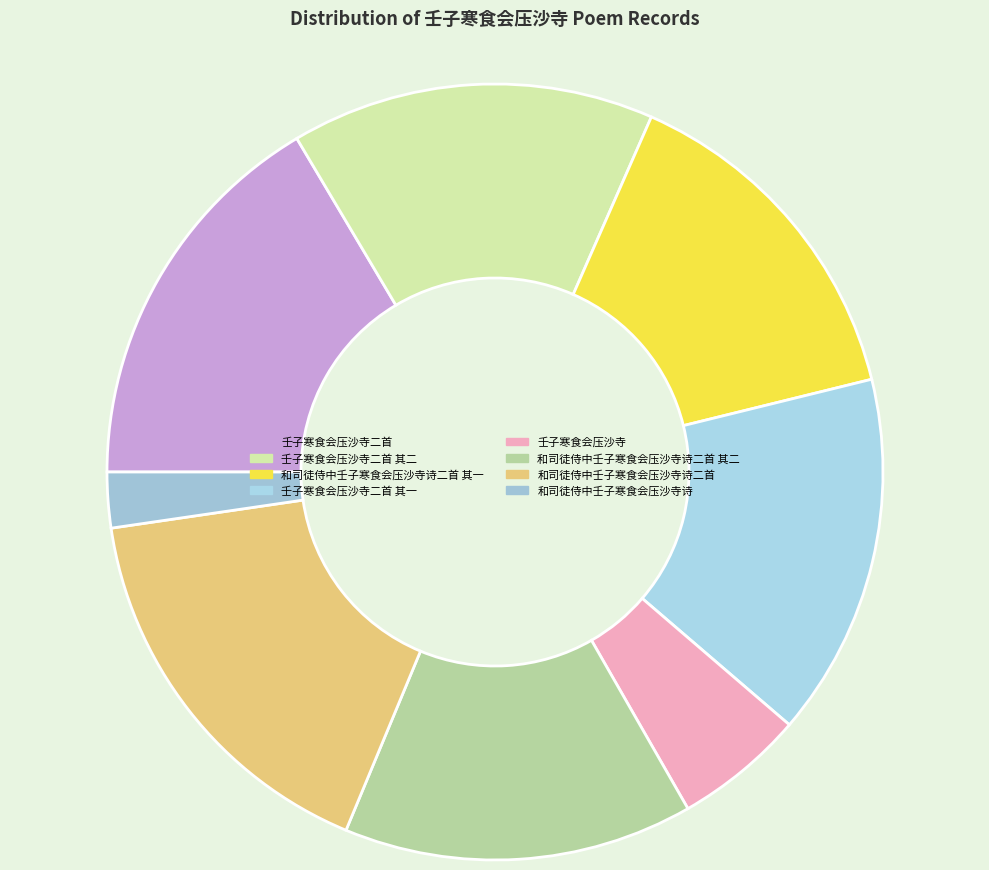

The 壬子寒食会压沙寺二首 其一 slice represents 10% of the pie. True or false?

False